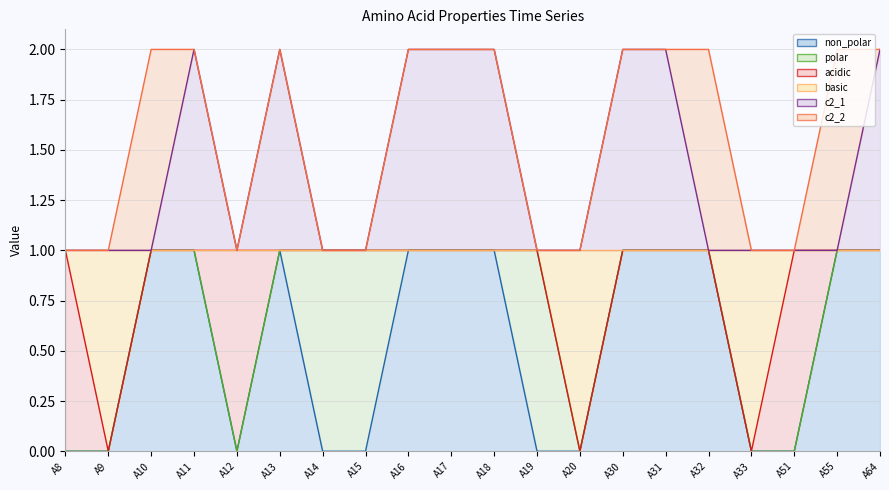

Reading left to right, transcribe all the data shown in this chart.

non_polar: 0	0	1	1	0	1	0	0	1	1	1	0	0	1	1	1	0	0	1	1
basic: 1	0	1	1	1	1	1	1	1	1	1	1	0	1	1	1	0	1	1	1
c2_1: 1	1	1	2	1	2	1	1	2	2	2	1	1	2	2	1	1	1	1	2